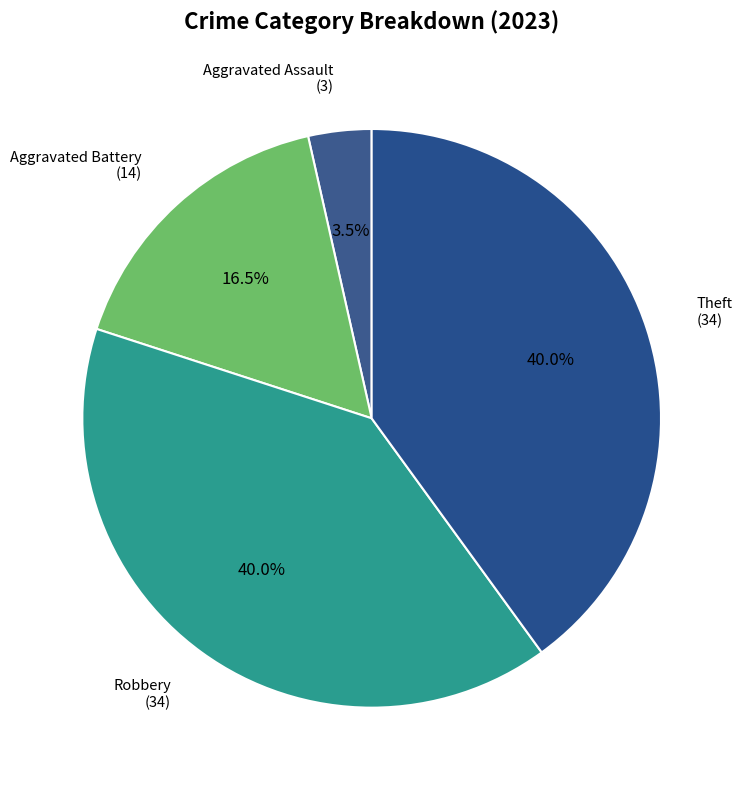

Which category has the smallest portion of the pie?

Aggravated Assault